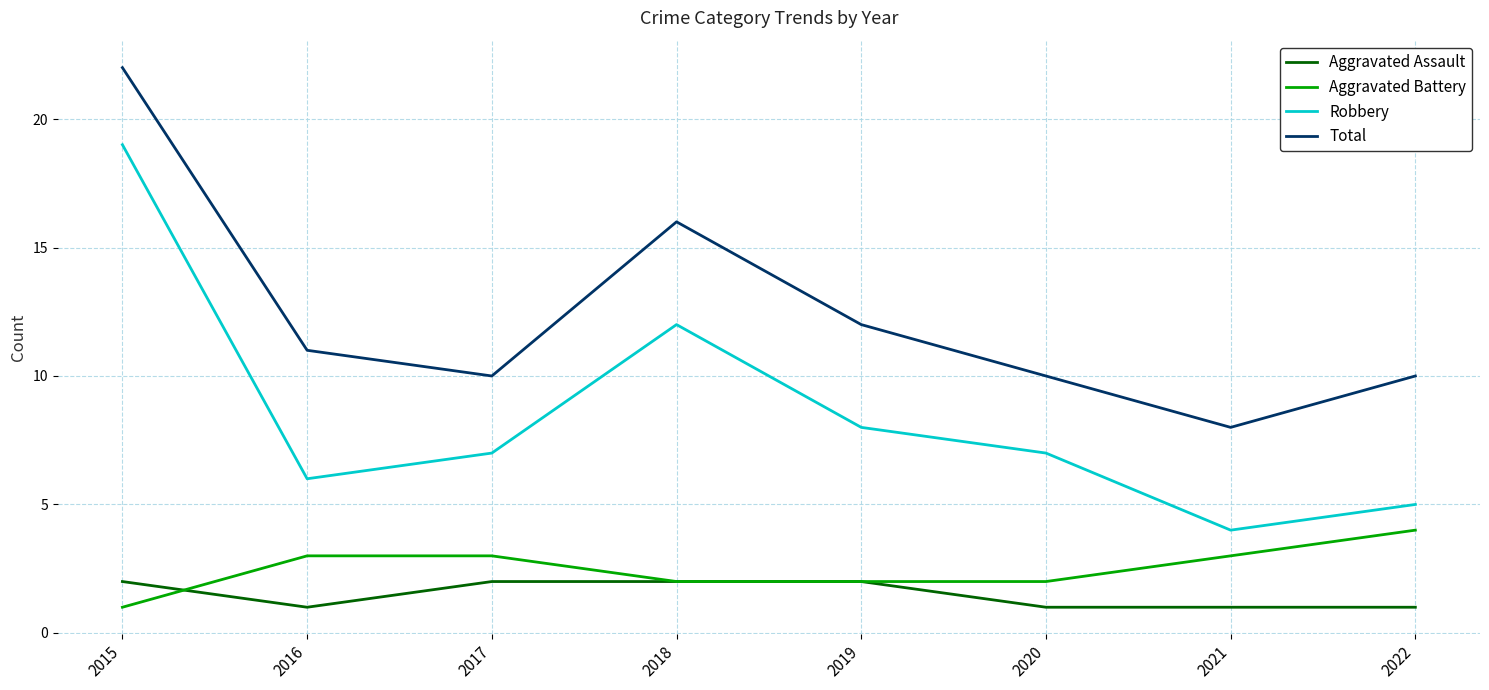

How many interior local peaks does the Total series have?

1